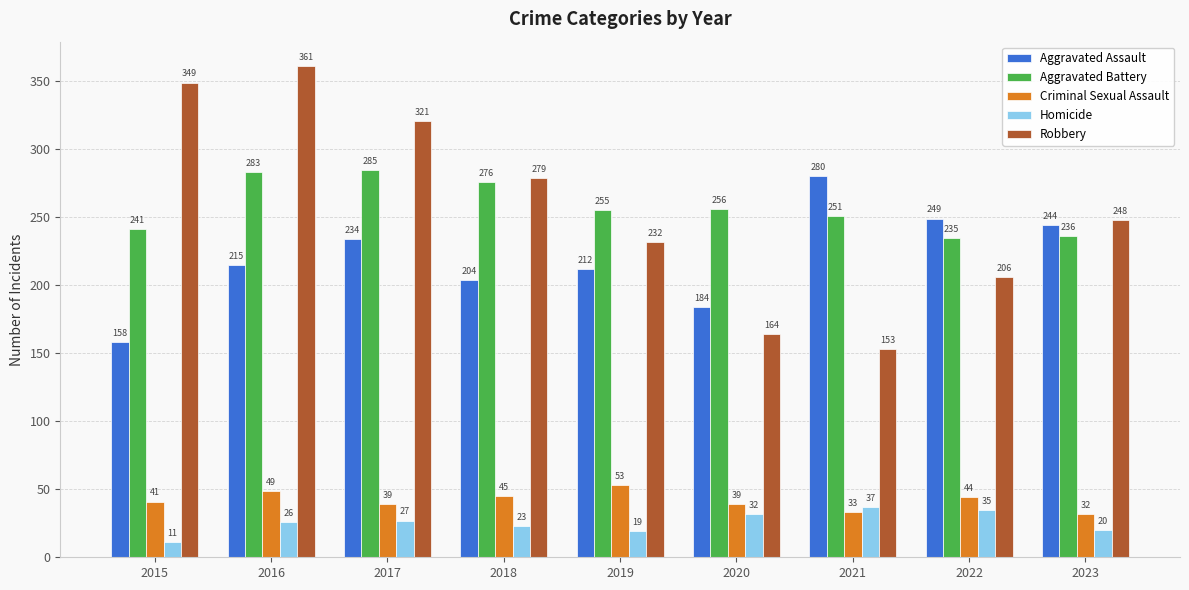

What is the value of the Aggravated Assault bar at the 5th from the left?

212